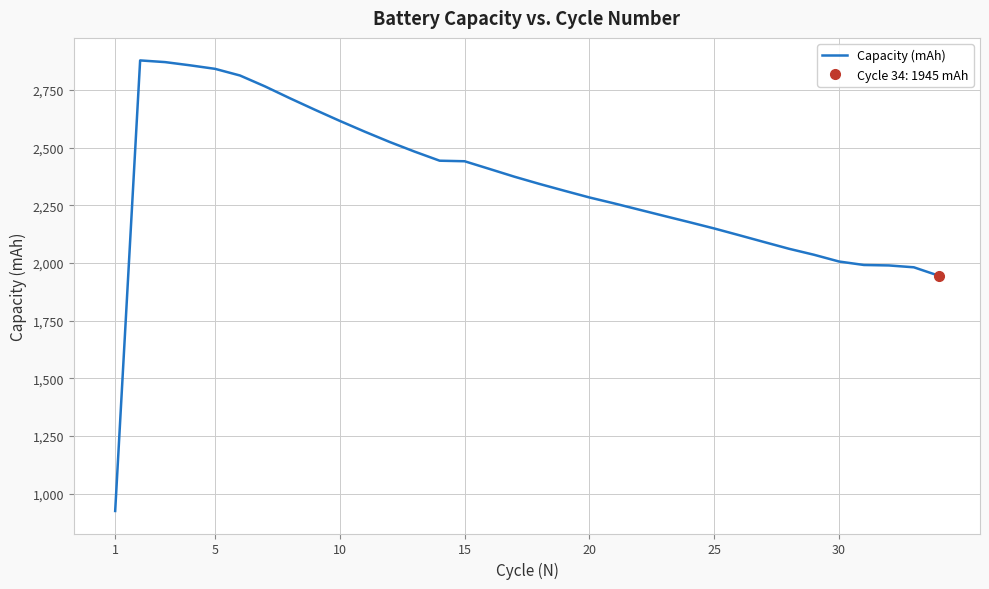

How many points are higher than both their immediate neighbors (excluding endpoints)?

1